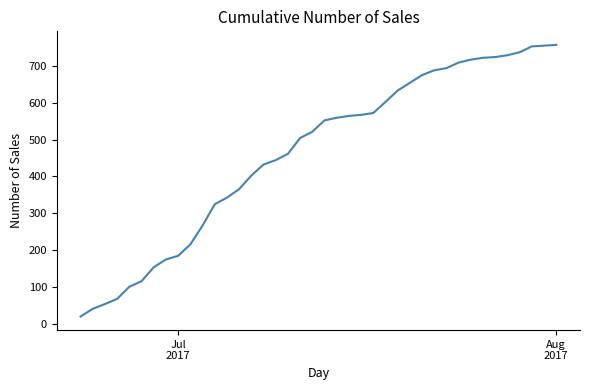

What is the minimum value shown in the chart?

19